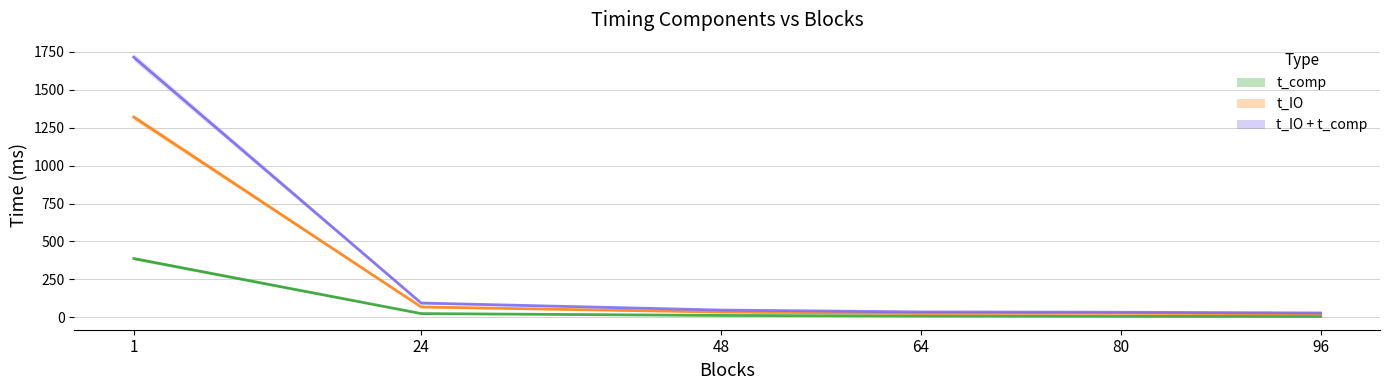

At how many categories does at least one series exceed 1052?

1